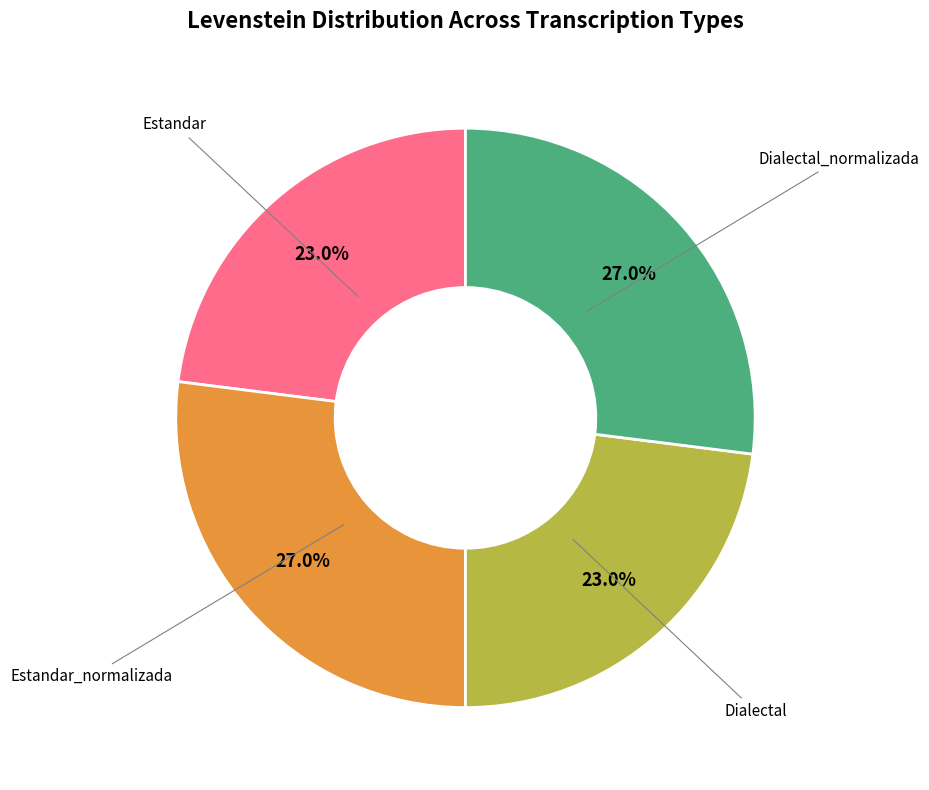

Does any single category account for the majority?

No